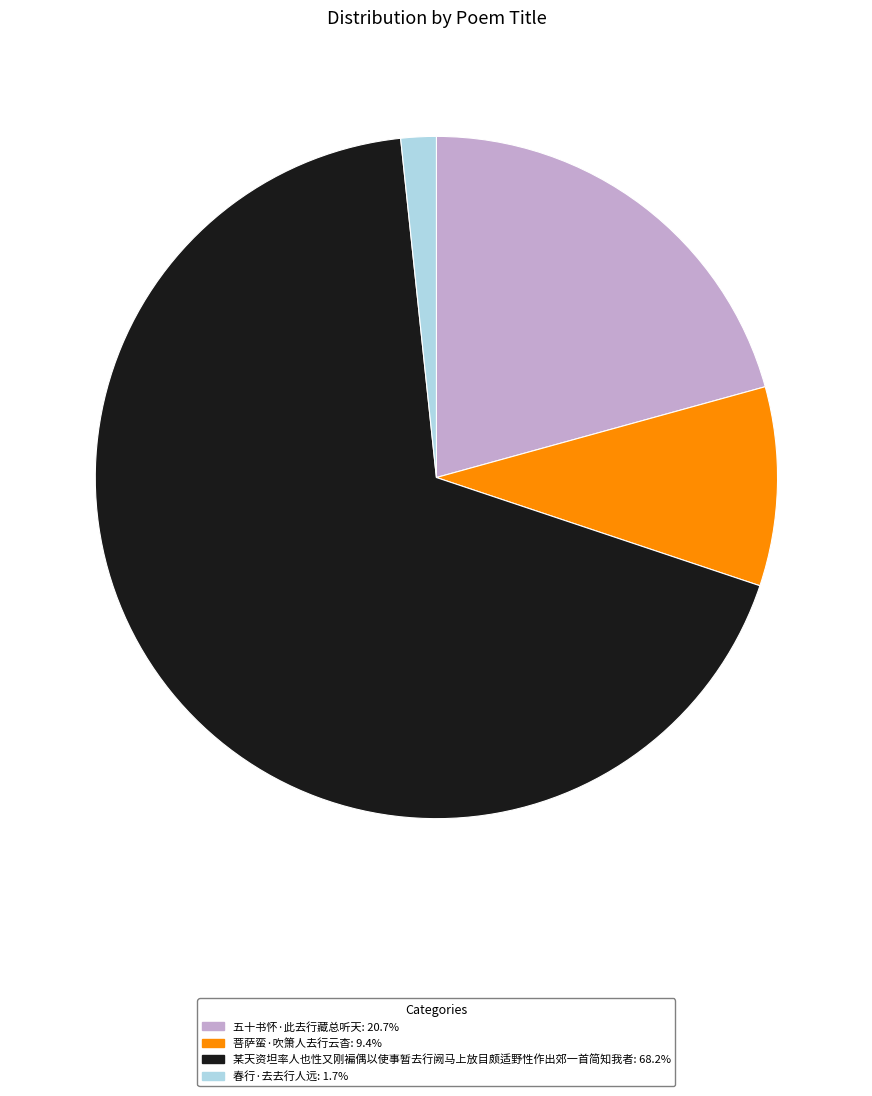

Approximately how many times larger is the value at 菩萨蛮·吹箫人去行云杳: 9.4% compared to 春行·去去行人远: 1.7%?

5.6